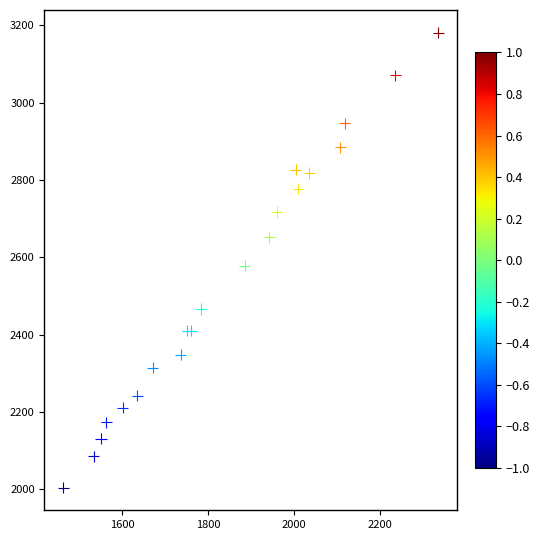

What Y value in the scatter plot is closest to 2592?

2578